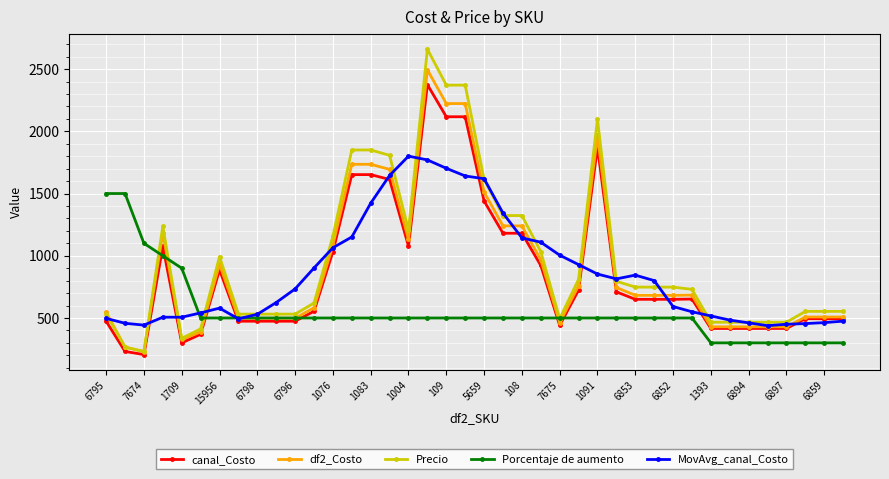

Count the number of categories in the chart.

40